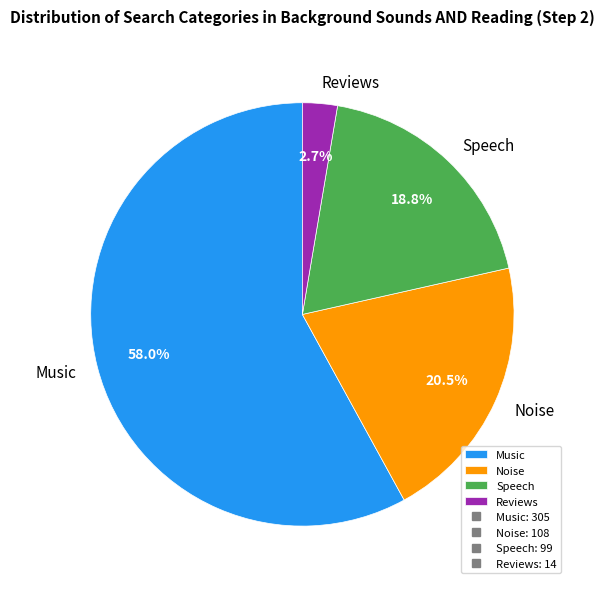

Which slice is the smallest?

Reviews